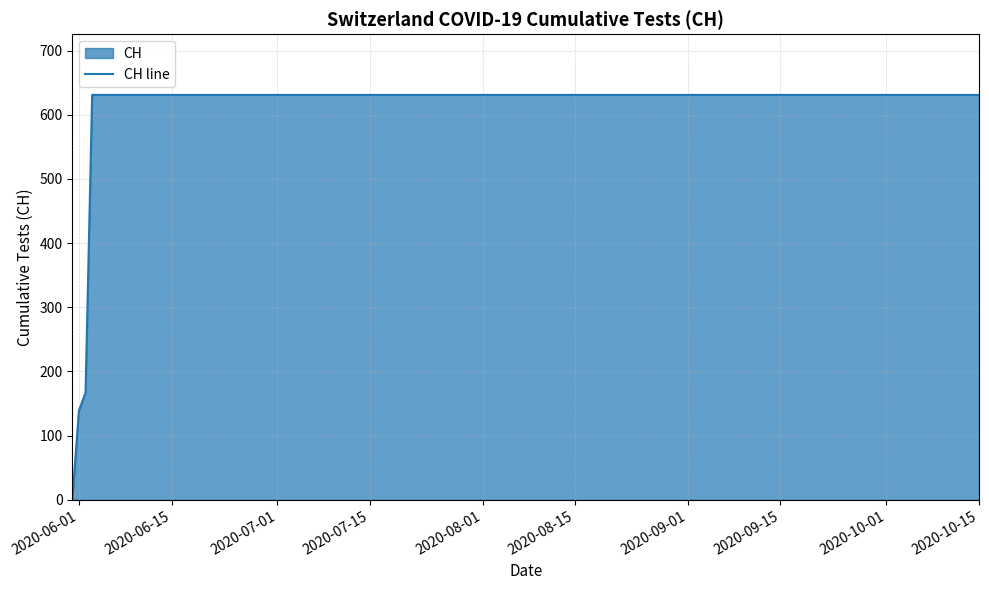

Is it true that the value at 2020-09-15 is 631?

True